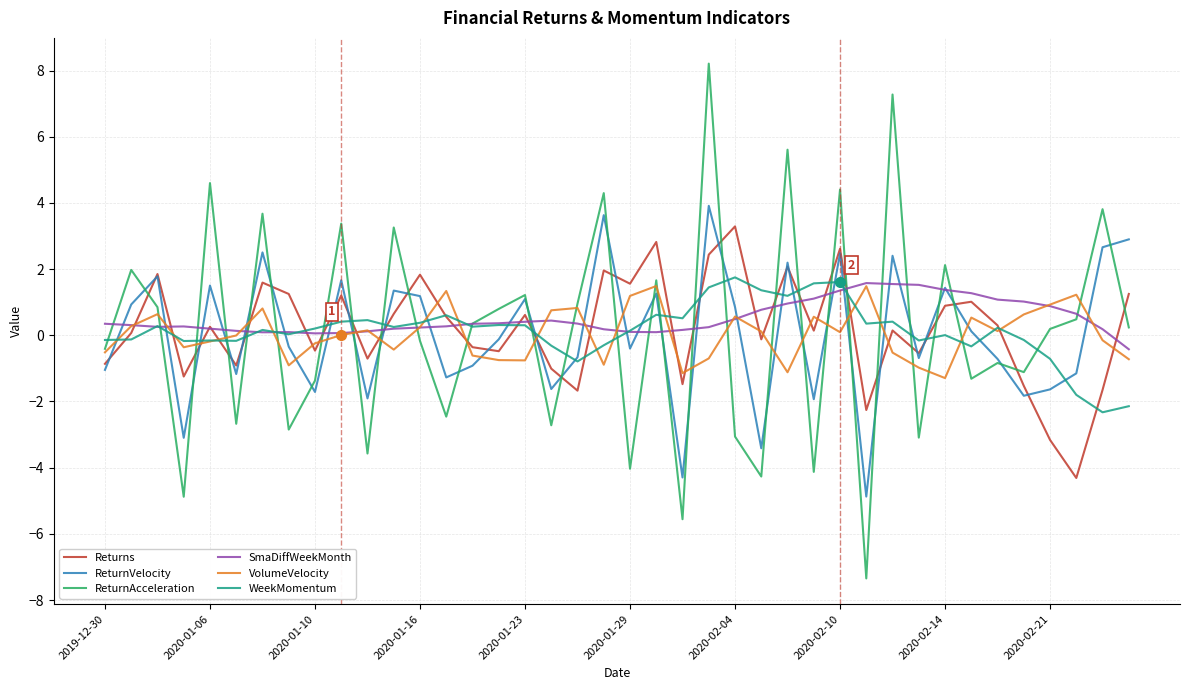

What is the difference between the maximum and minimum values in the ReturnVelocity series?

8.8